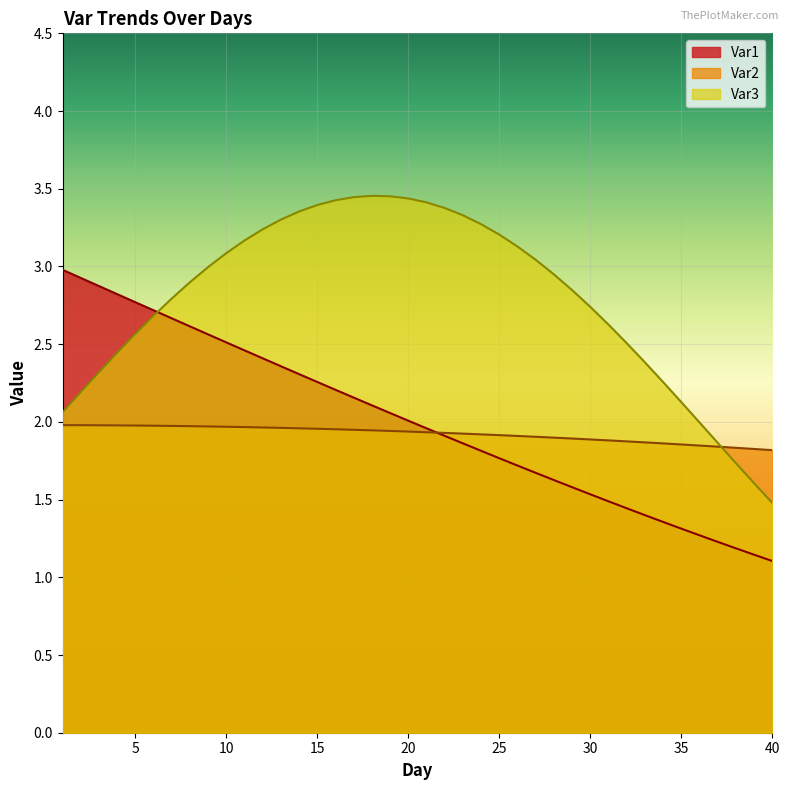

Rank the categories by Var3 value from highest to lowest.

18, 19, 17, 20, 16, 21, 15, 22, 14, 23, 13, 24, 12, 25, 11, 26, 10, 27, 9, 28, 8, 29, 7, 30, 6, 31, 5, 32, 4, 33, 3, 34, 2, 35, 1, 36, 37, 38, 39, 40